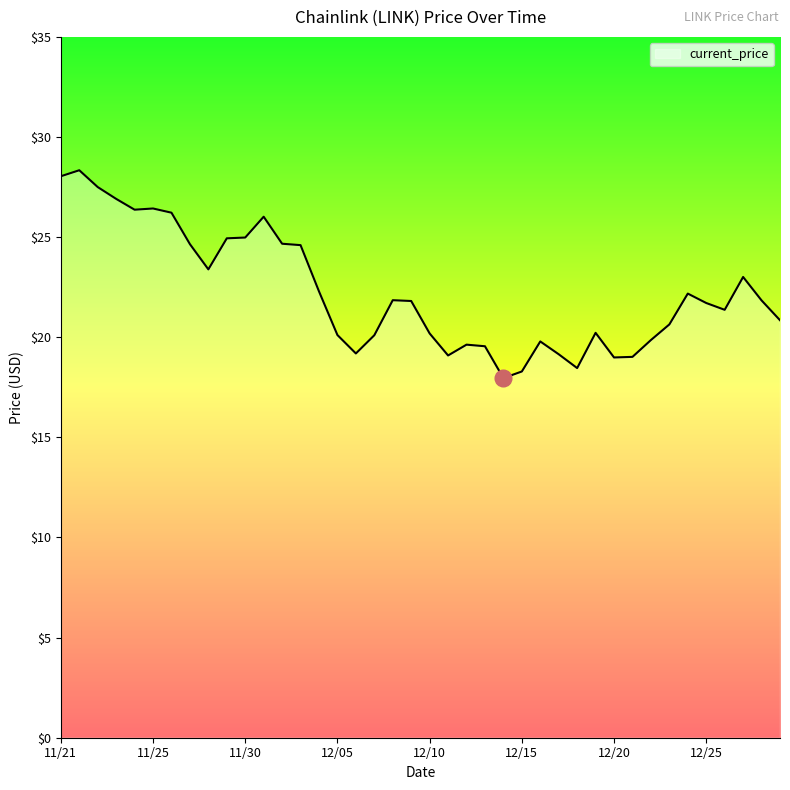

What is the minimum value shown in the chart?

18.0